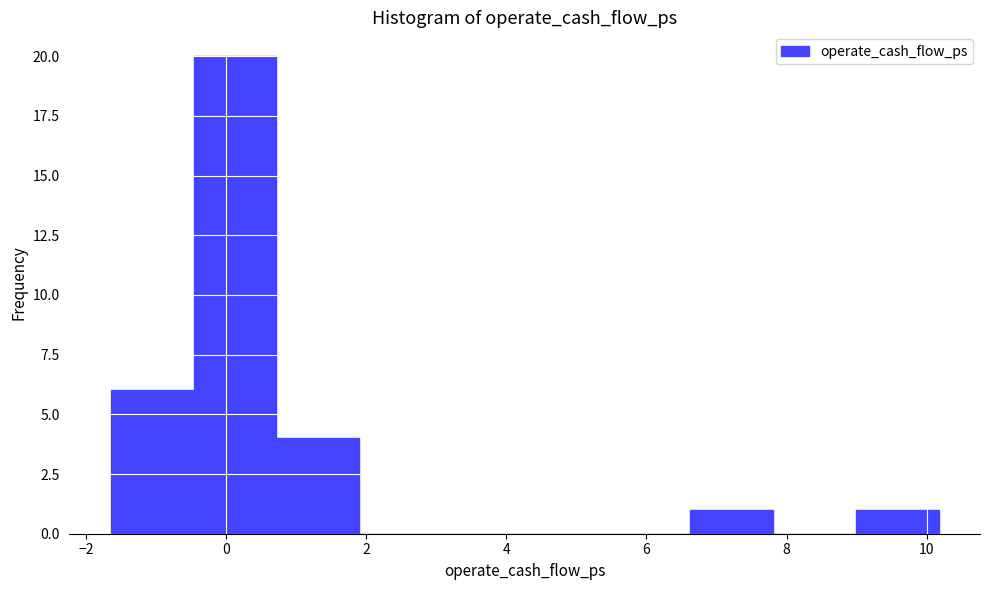

What is the height of the bar covering 0.8 to 1.8 on the x-axis? Neither the bar edges nor the heights are printed on the chart, so give them approximately, as read against the axes.

4